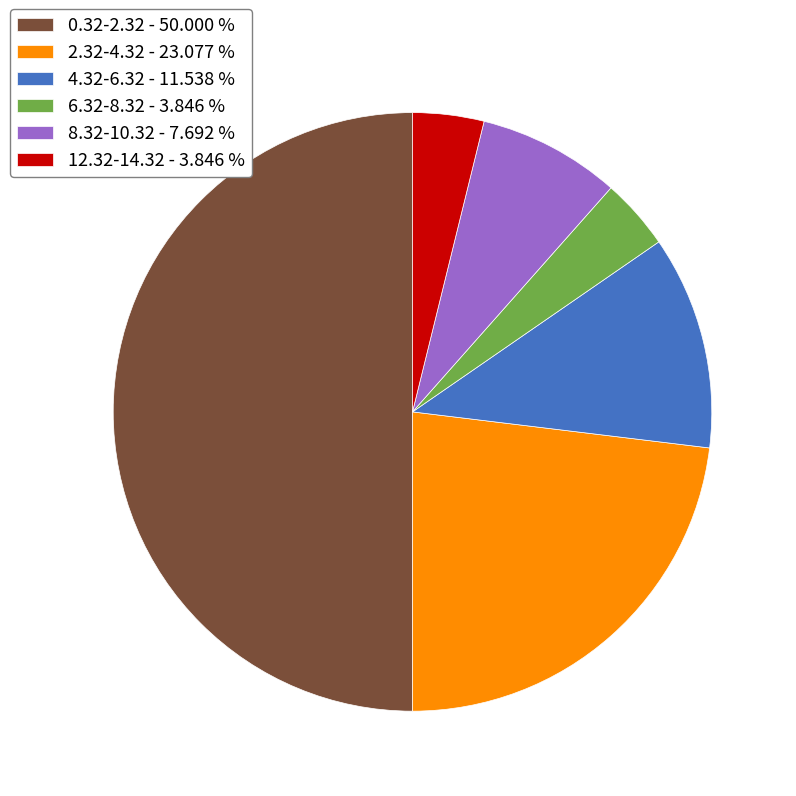

Combined, do 4.32-6.32 - 11.538 % and 8.32-10.32 - 7.692 % account for over 50%?

No